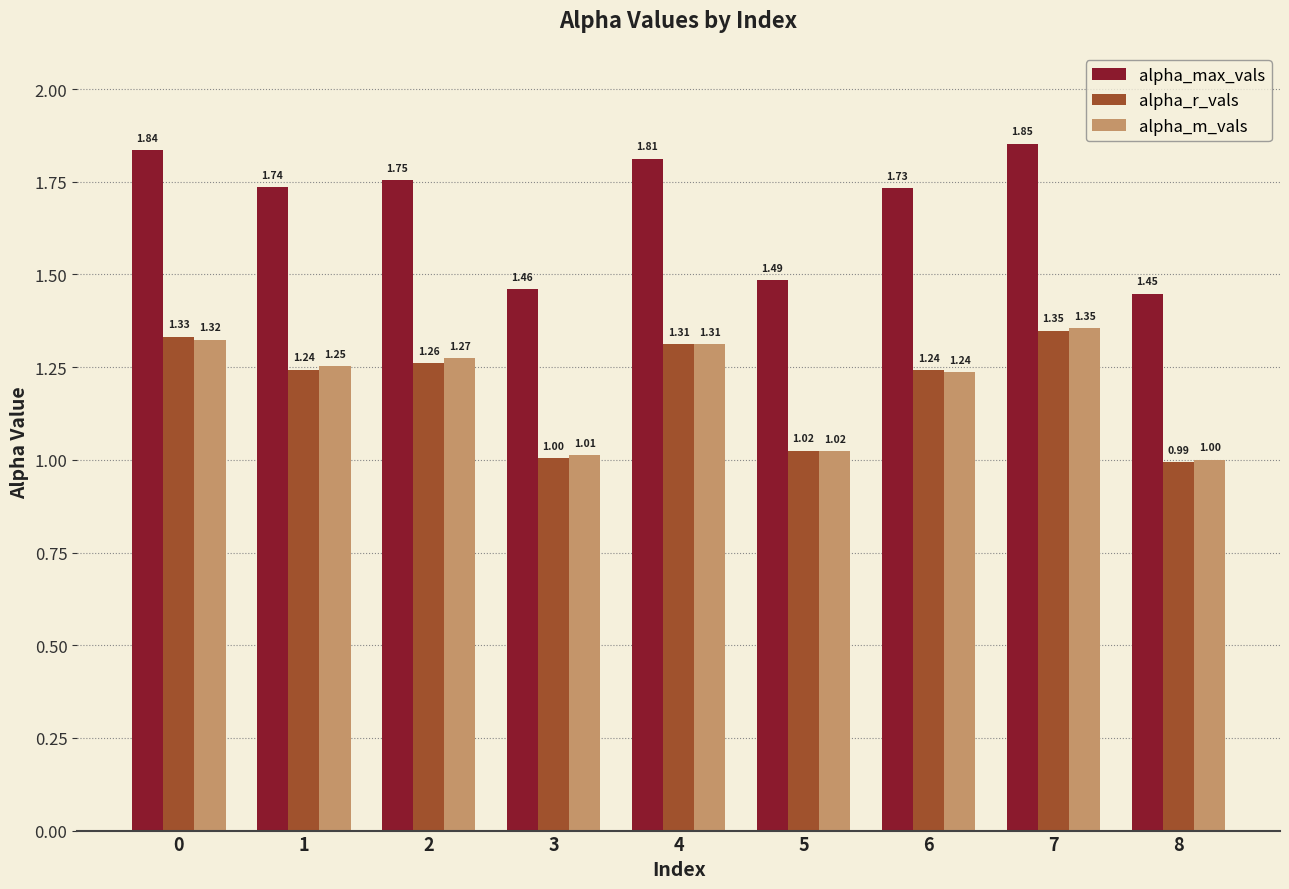

Rank the series at 2 from highest to lowest value.

alpha_max_vals, alpha_m_vals, alpha_r_vals